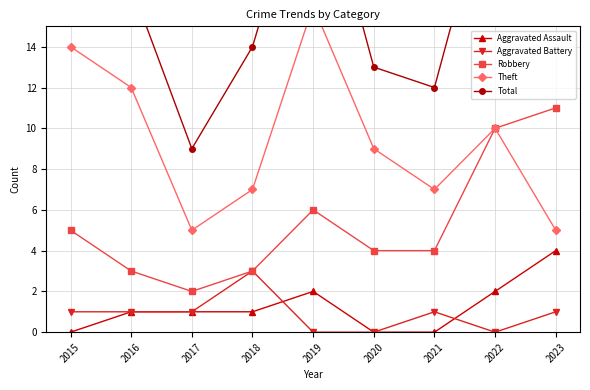

How many lines are shown in the chart?

5